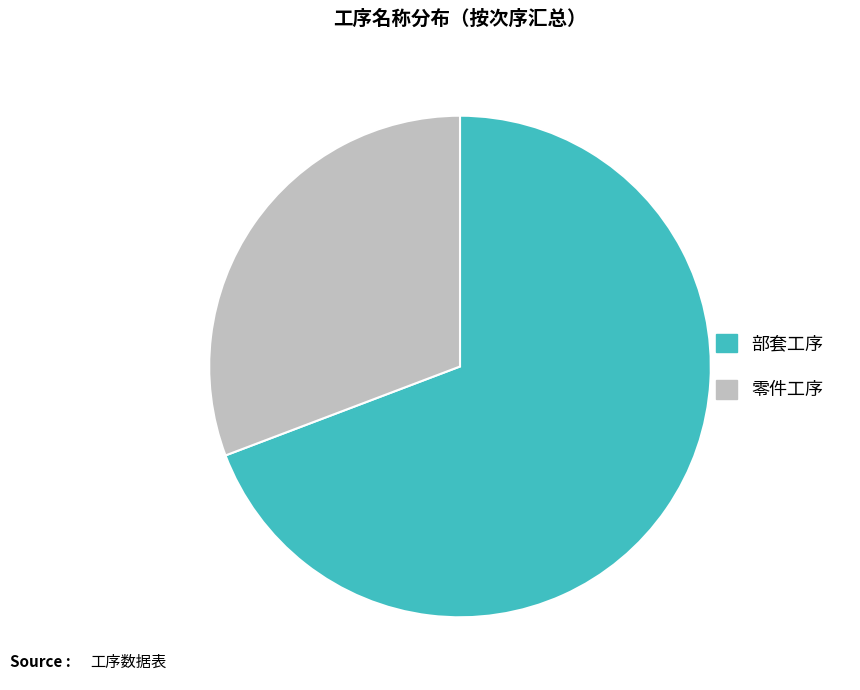

Which category has the smallest portion of the pie?

零件工序